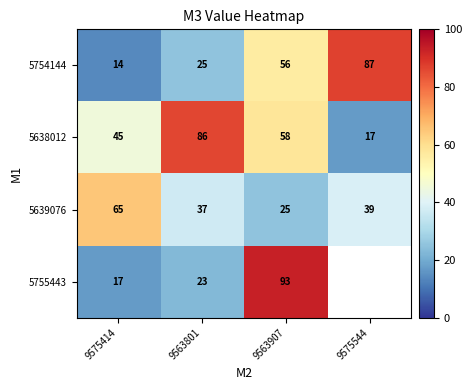

Read the 5639076 value at 9575544, to the nearest 5.

40